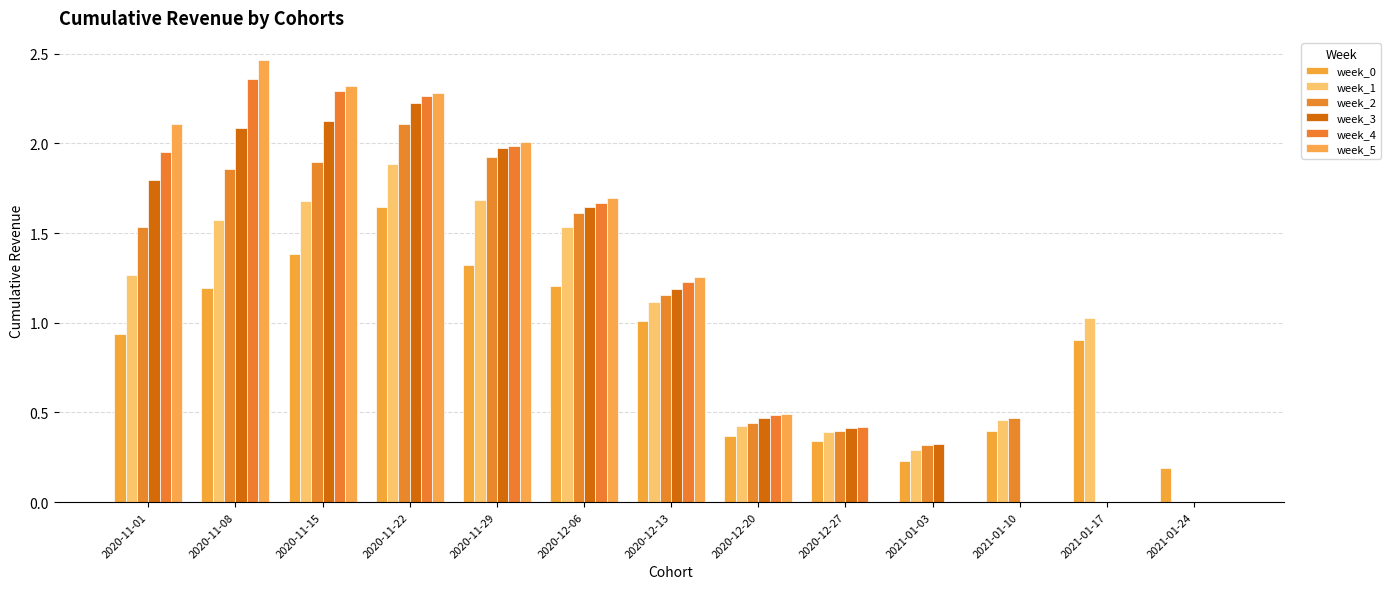

At which category is the sum across all series the highest?

2020-11-22